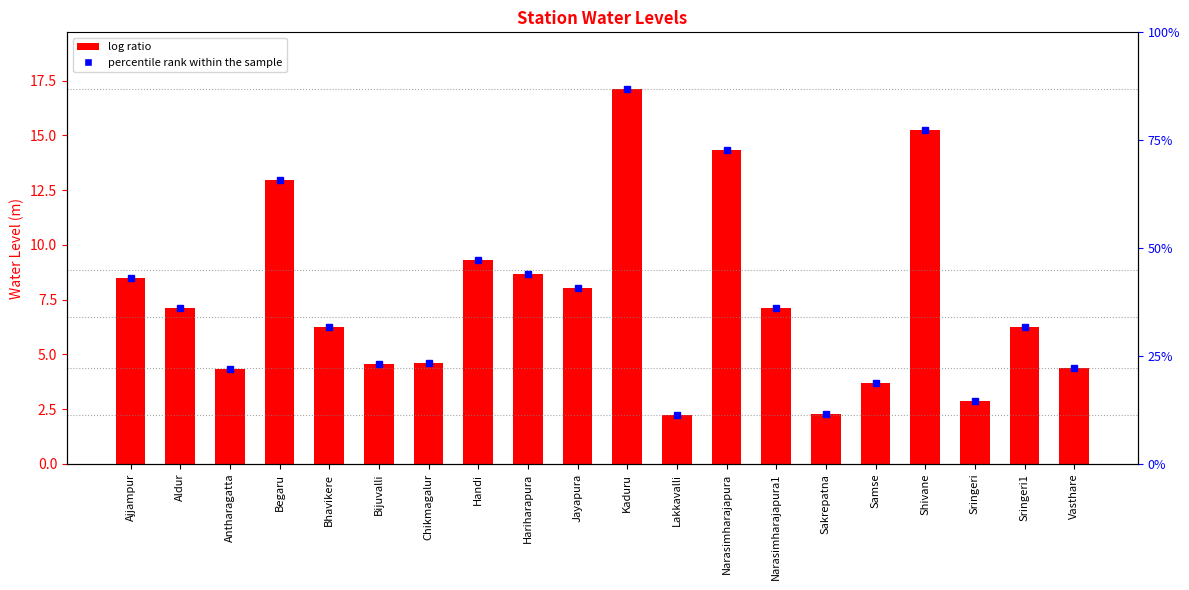

The value at Sakrepatna is 2.3. True or false?

True